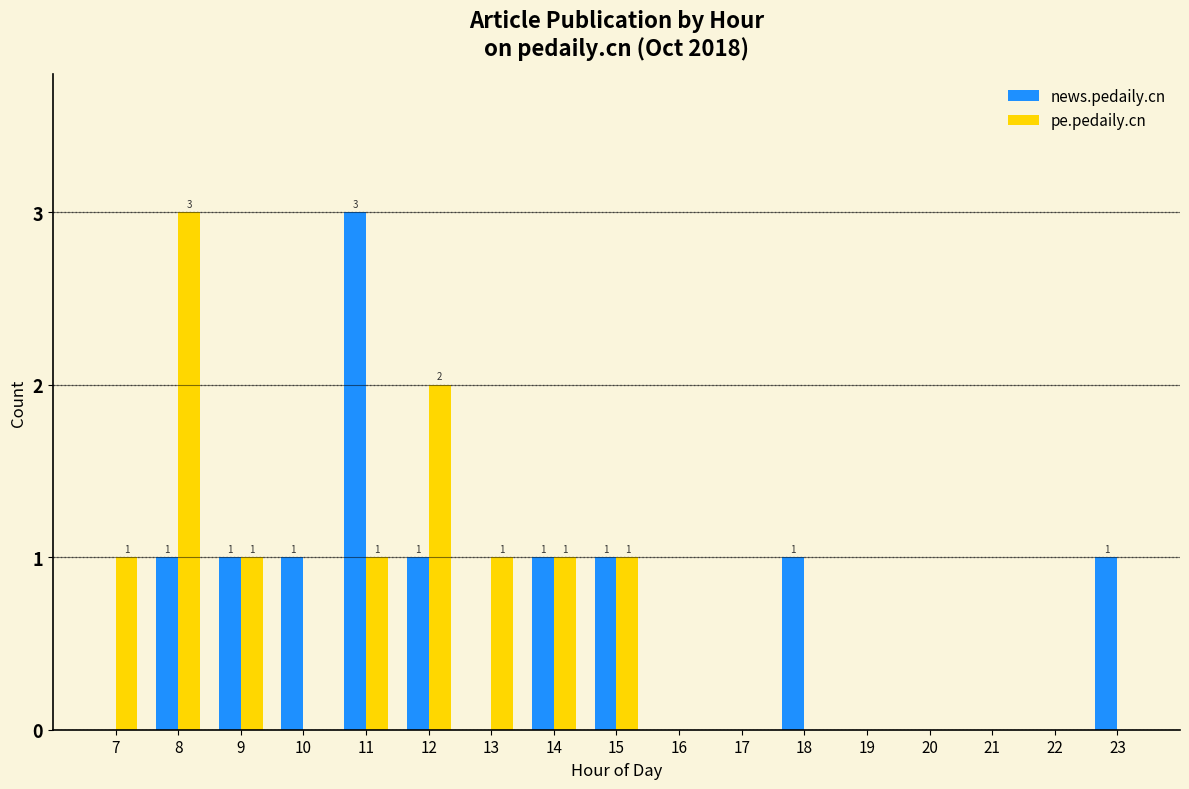

What are all the series names shown in the legend?

news.pedaily.cn, pe.pedaily.cn